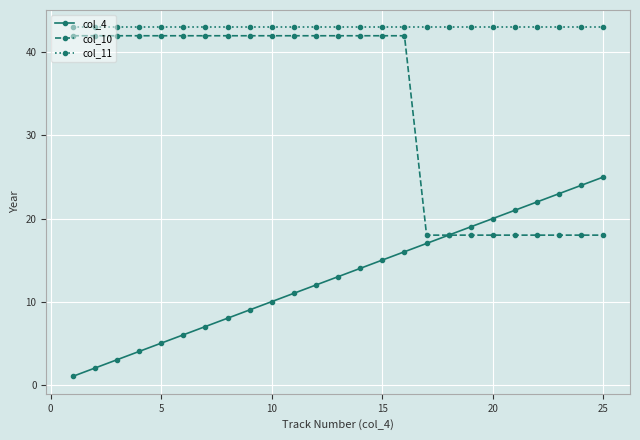

Which series has the largest total across all categories?

col_11